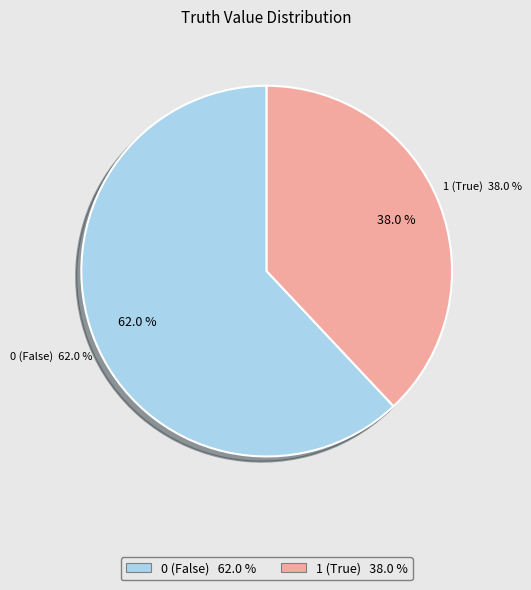

To the nearest percent, what is the combined percentage of 0 and 1?

100%